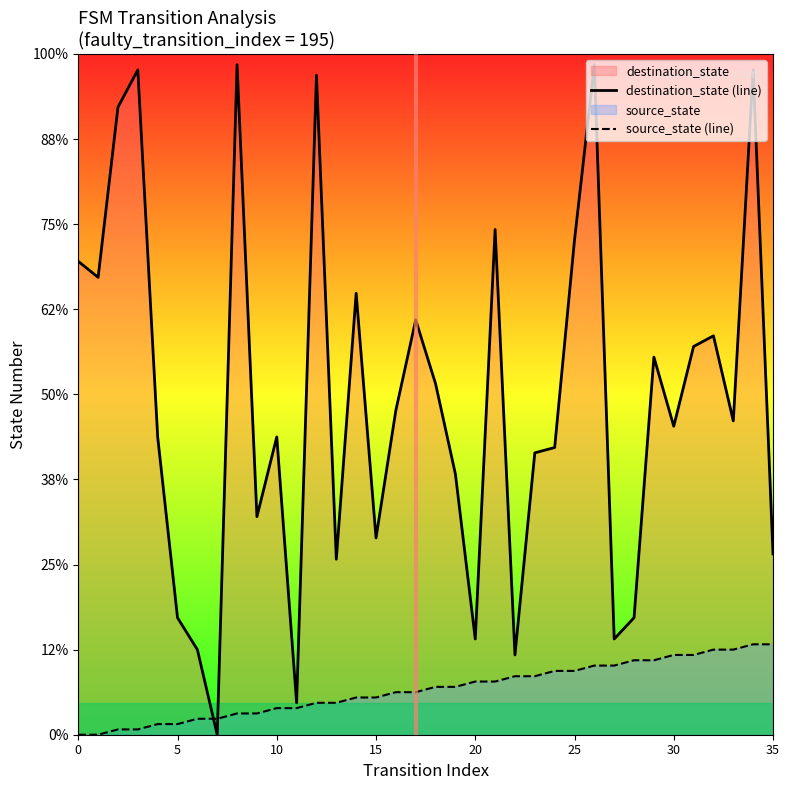

Rank the series by their maximum value, from lowest to highest.

source_state (line), destination_state (line)